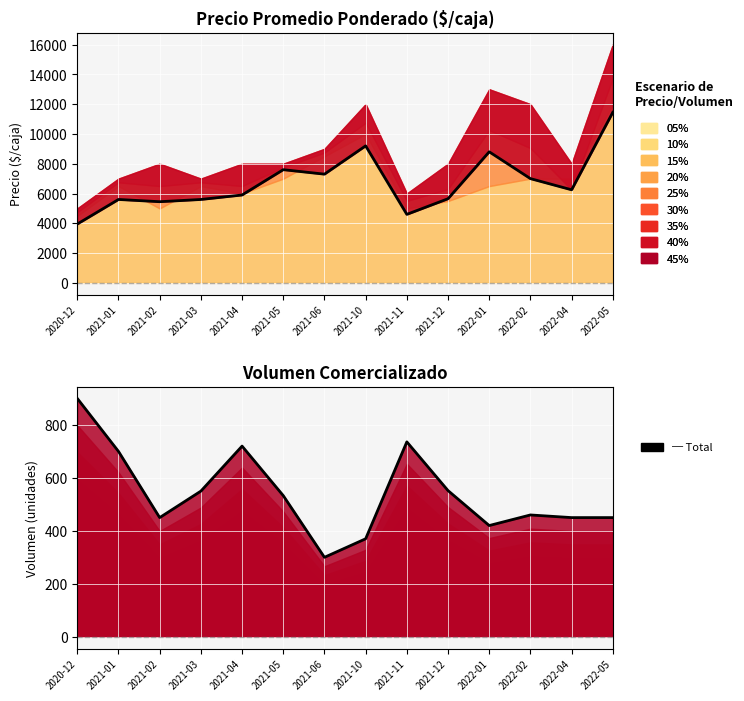

What is the greatest value displayed?

11450